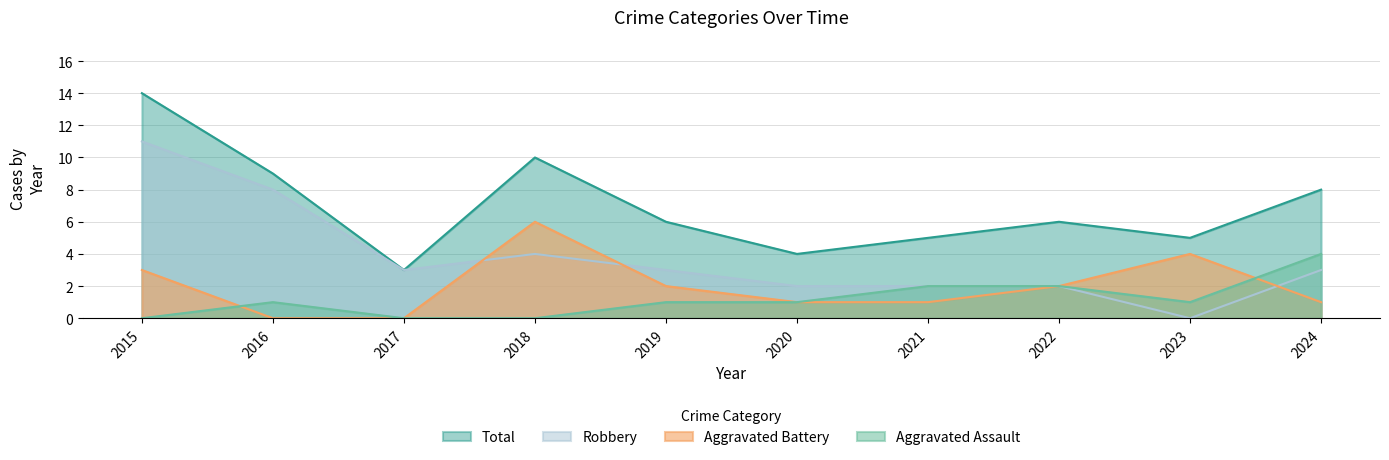

True or false: Aggravated Assault and Robbery cross at least once.

False